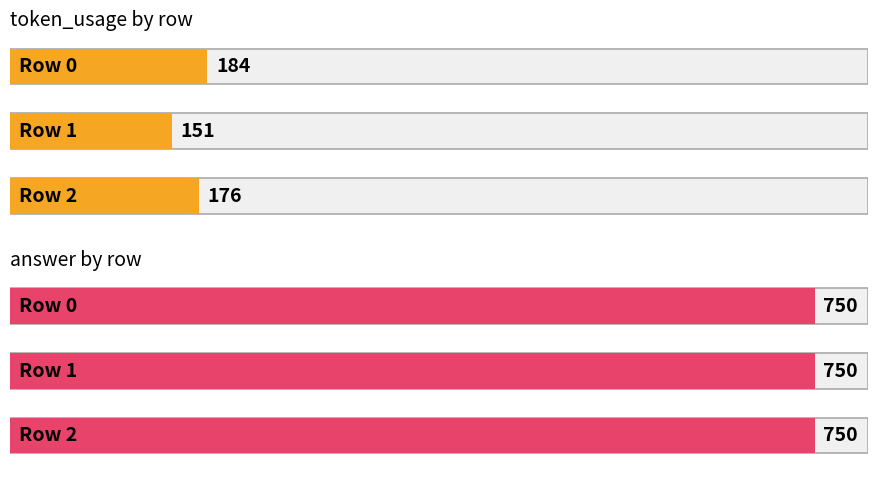

Read the answer value at 0.

750